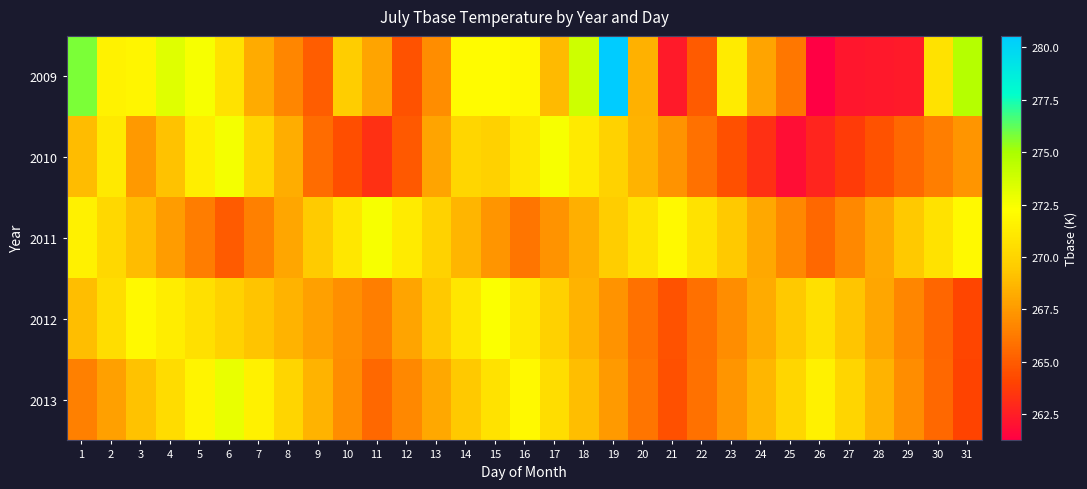

Which series has the largest range (max minus min)?

2009